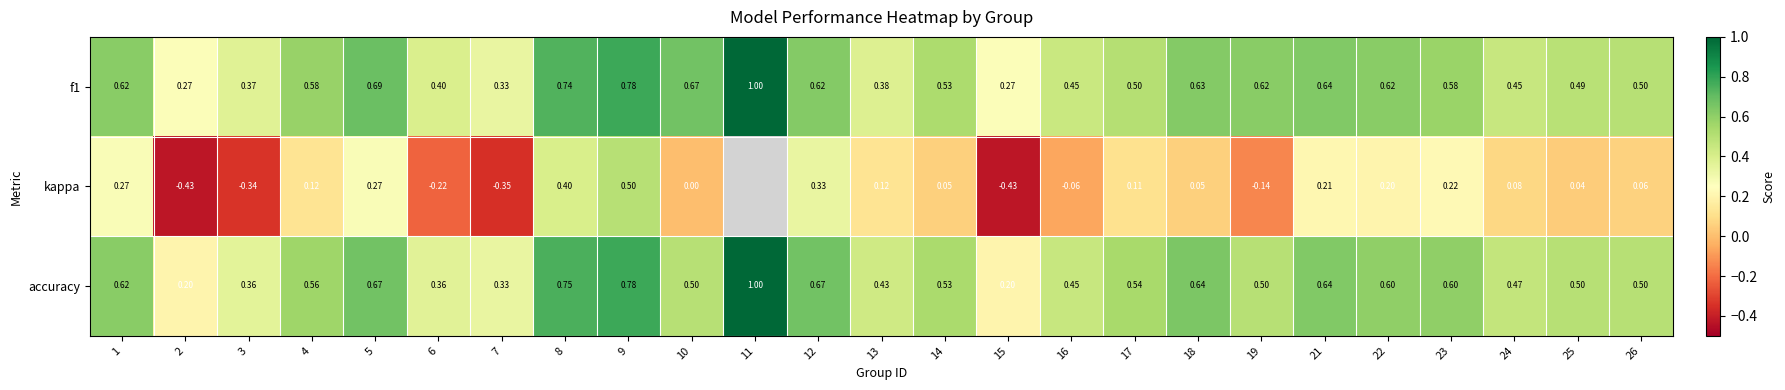

Which series has the largest total across all categories?

f1